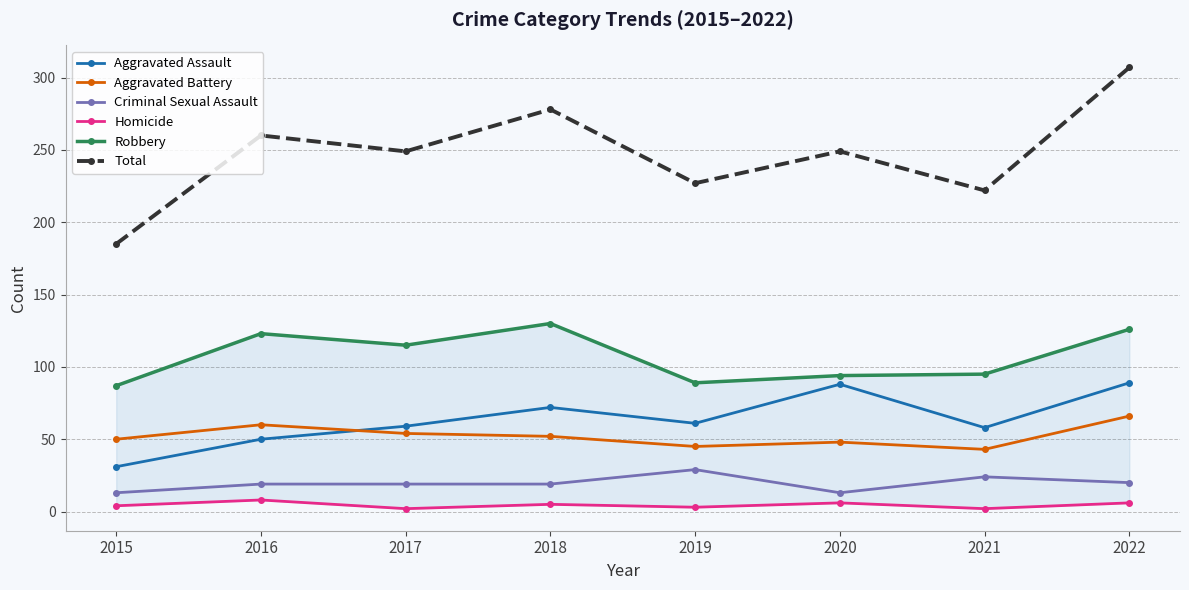

The Robbery series shows 71 at 2022. True or false?

False